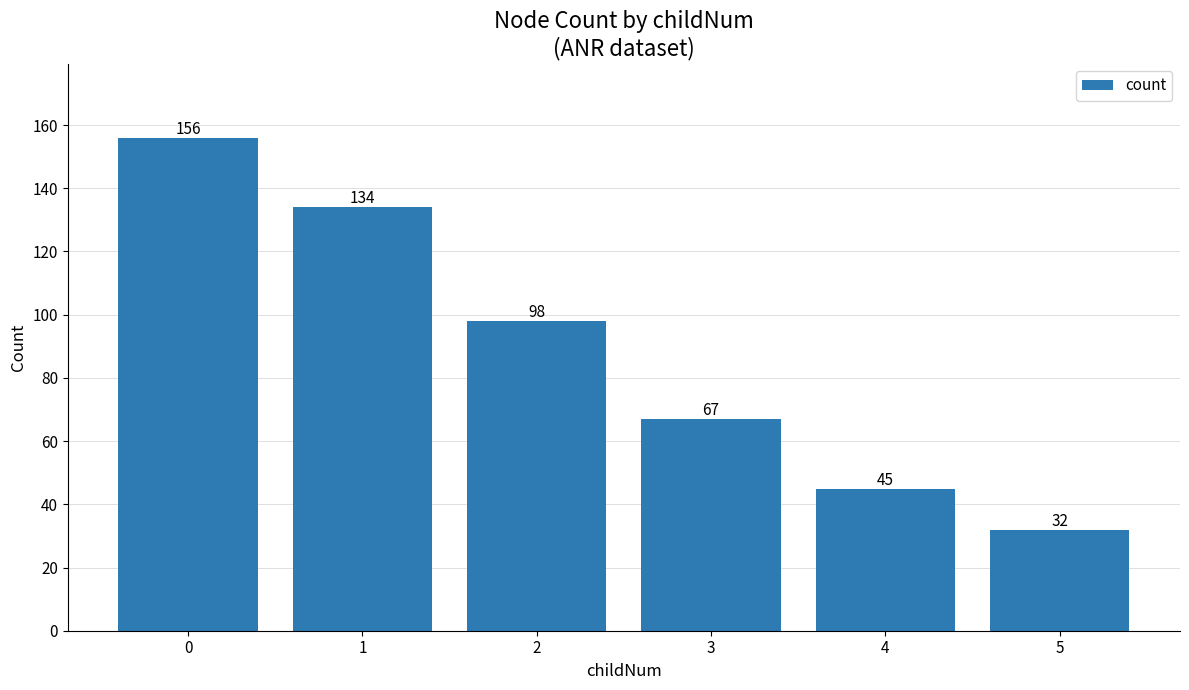

What is the change in value from 0 to 2?

-58